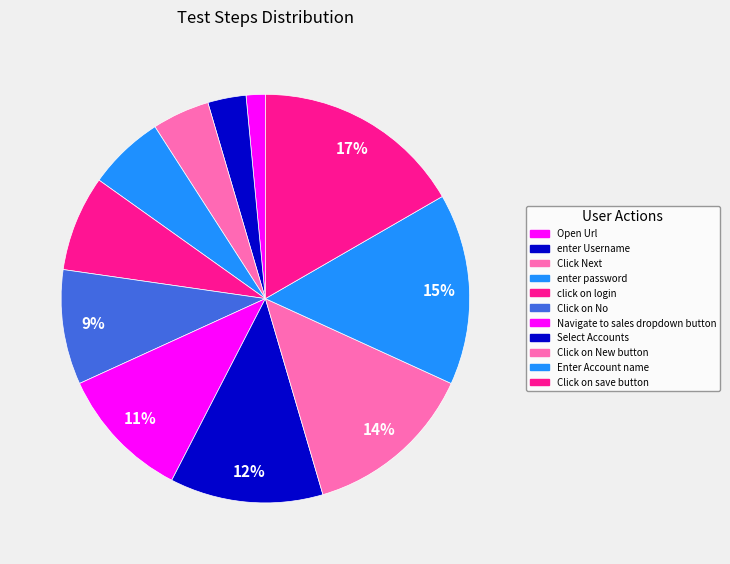

Count the number of slices in the pie.

11